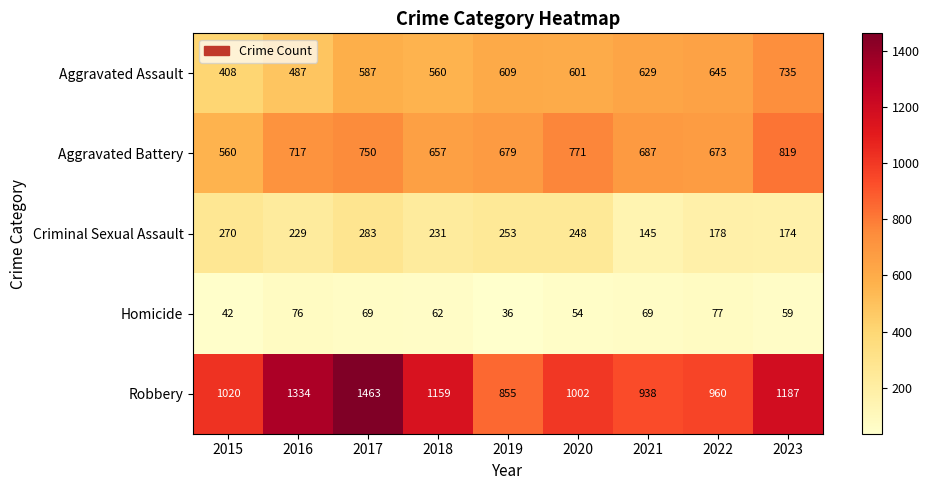

At which label is Criminal Sexual Assault closest to 214?

2016